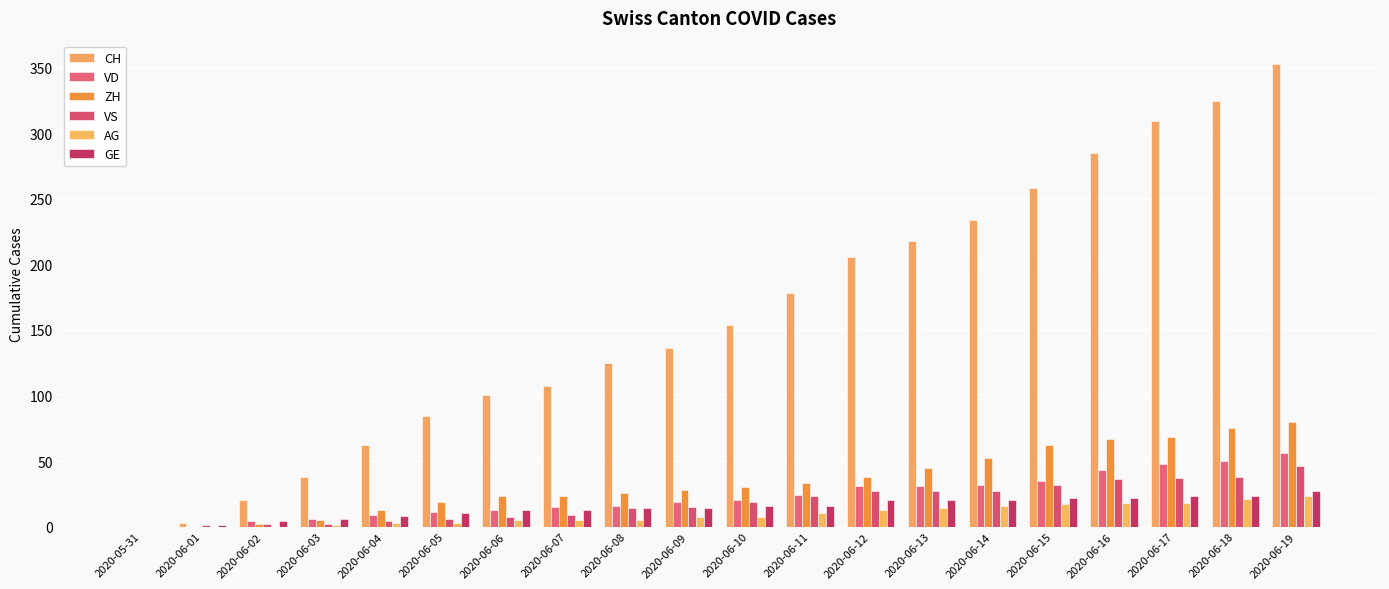

Is it true that VS equals 55 at 2020-06-17?

False